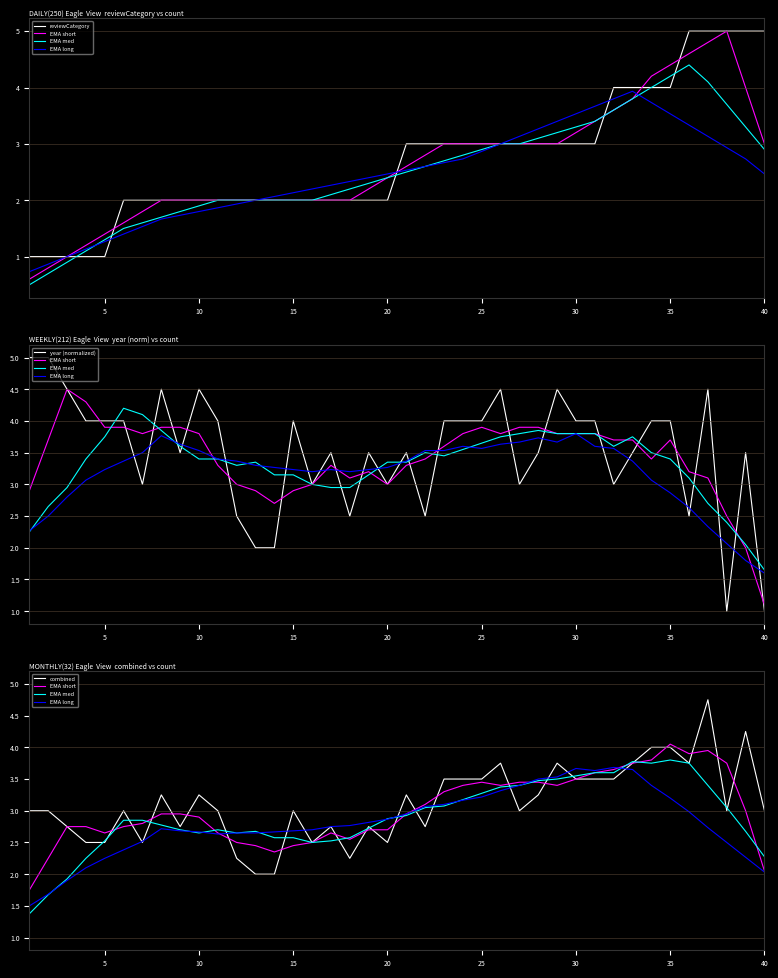

True or false: combined has a value of 1.4 at 35.

False